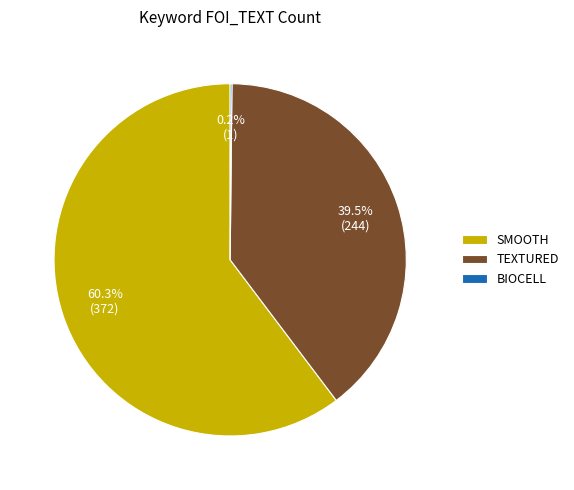

Between TEXTURED and SMOOTH, which is larger?

SMOOTH